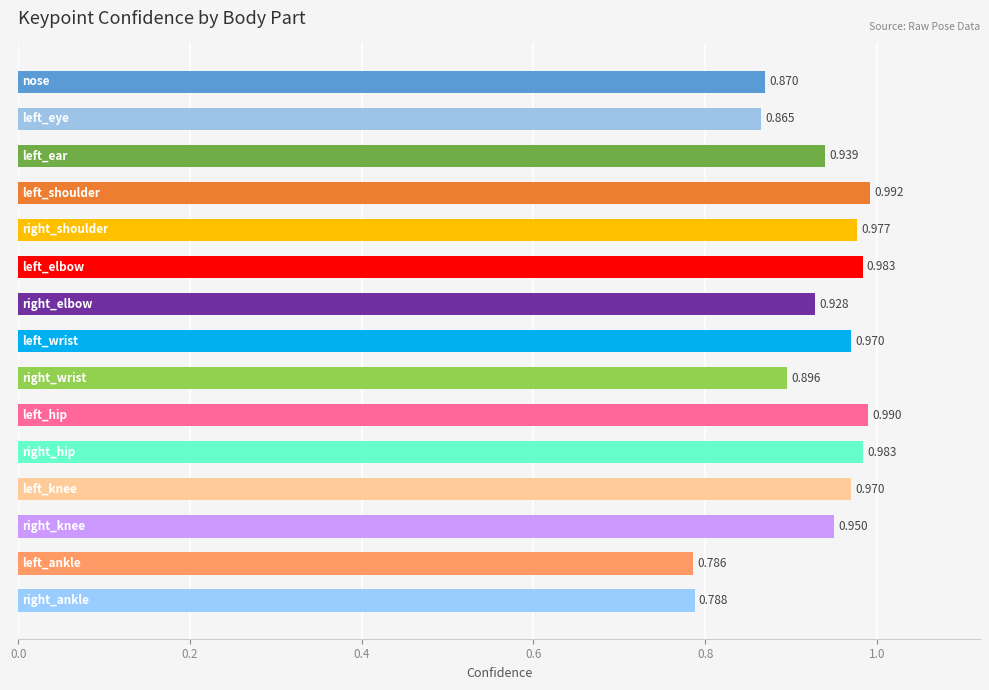

What is the maximum value shown in the chart?

1.0